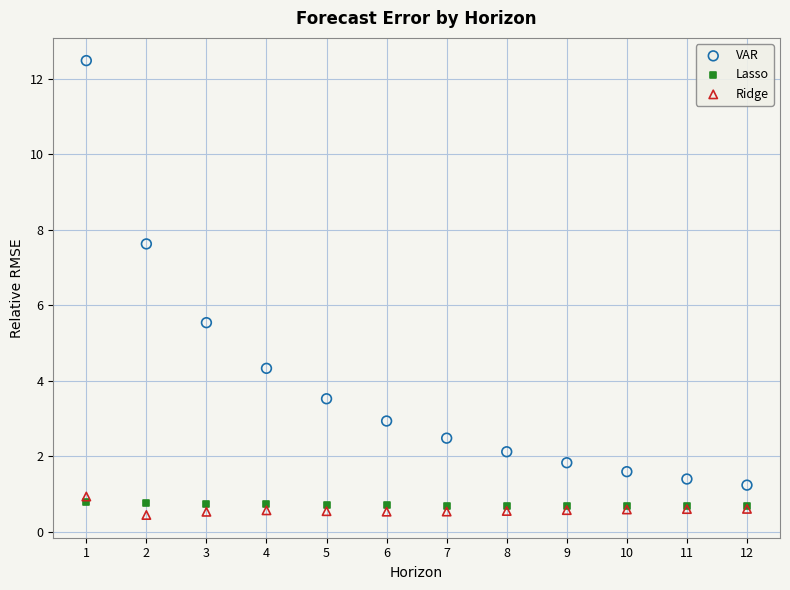

In the VAR series, what Y value is closest to 6?

5.5